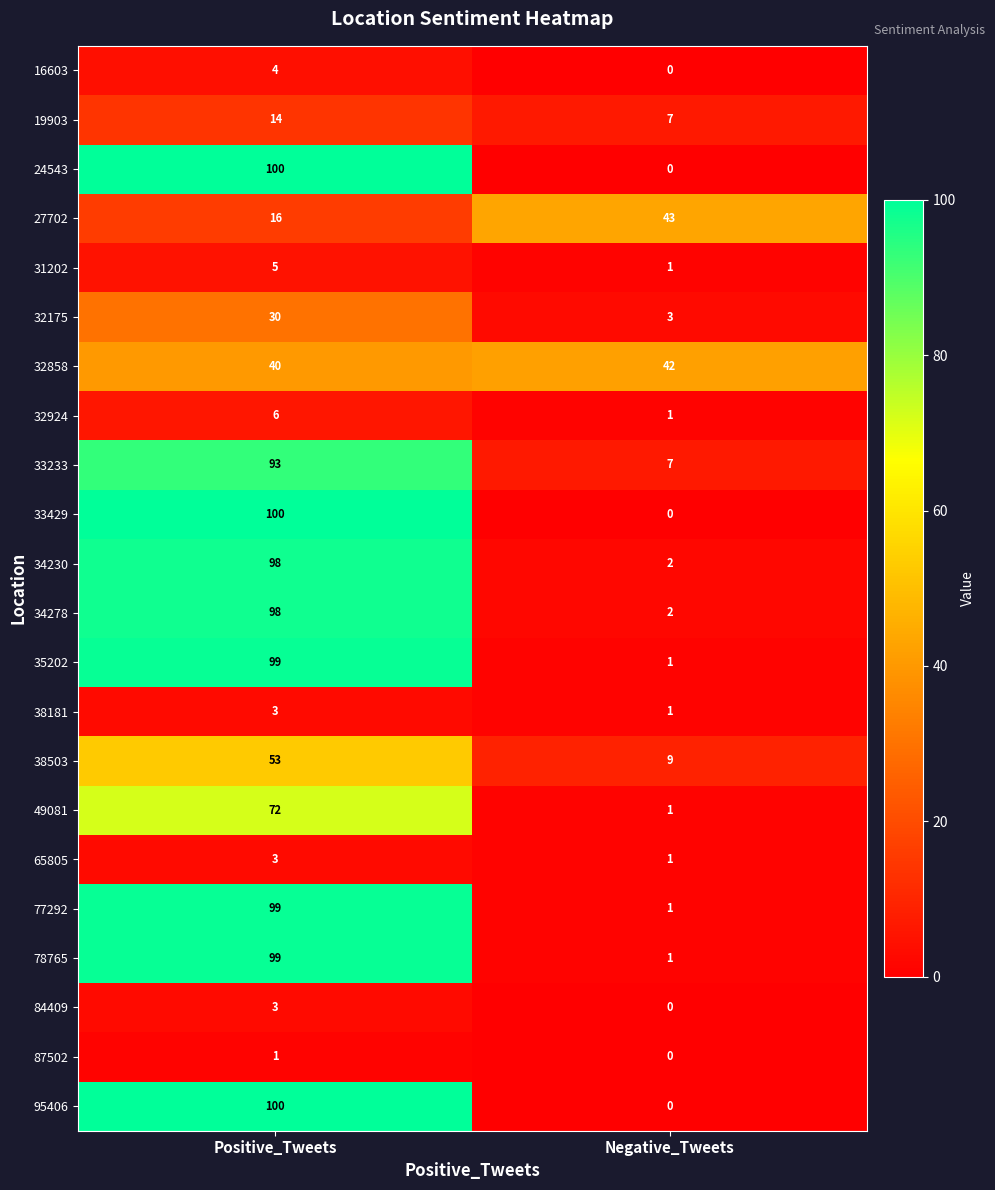

What is the spread (max minus min) of values at Negative_Tweets?

43